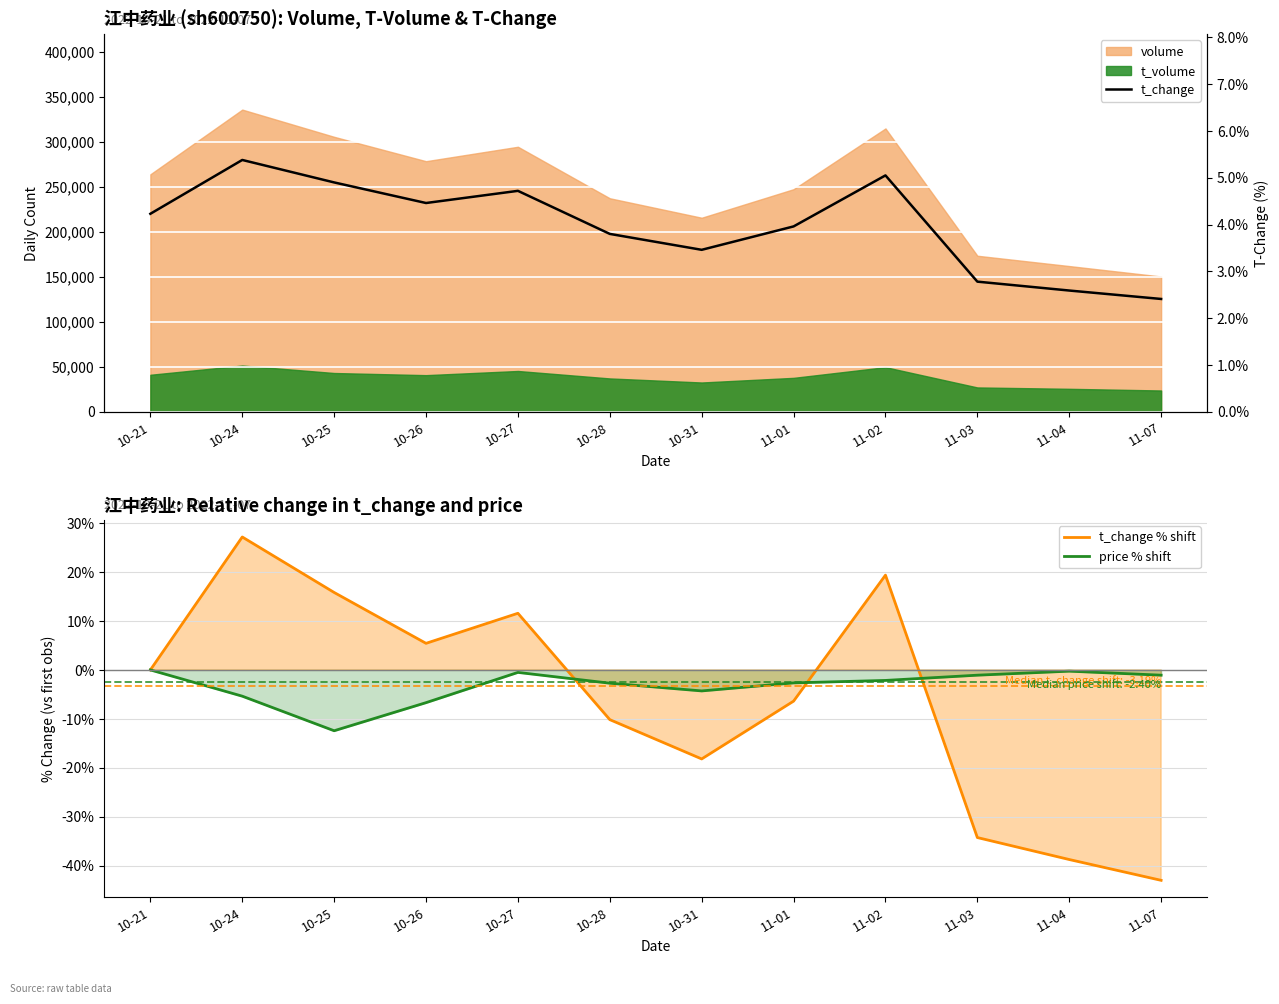

What is the difference between the maximum and minimum values in the price % shift series?

12.4